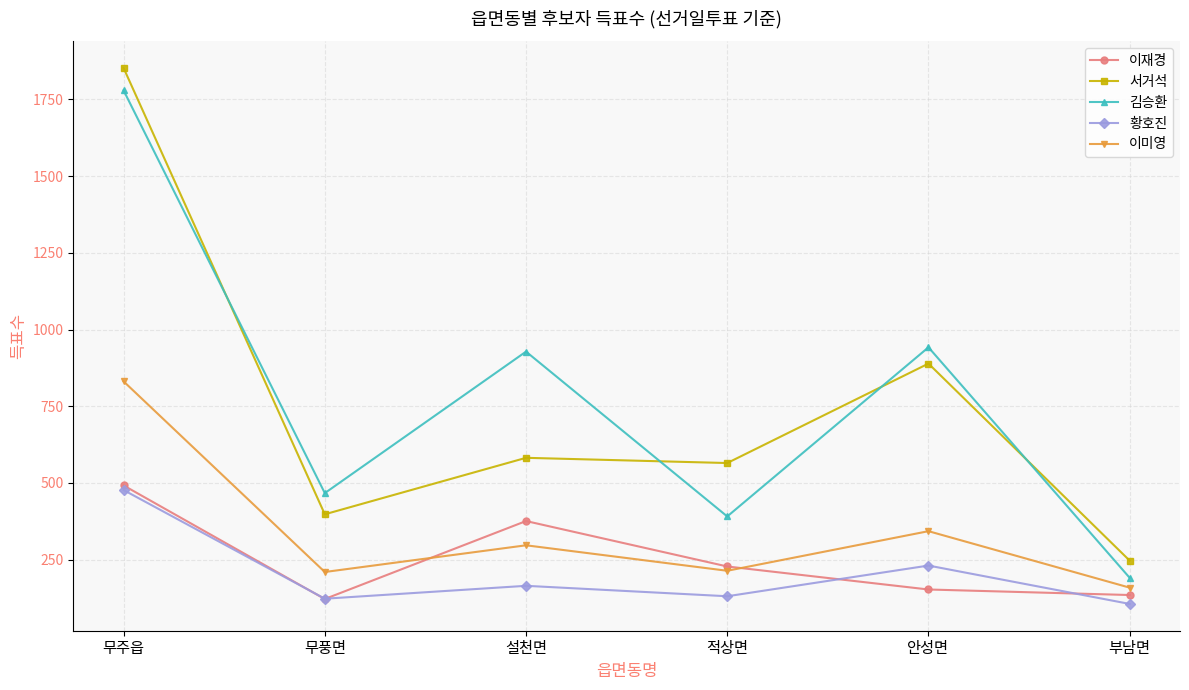

True or false: 이미영 and 서거석 intersect in this chart.

False